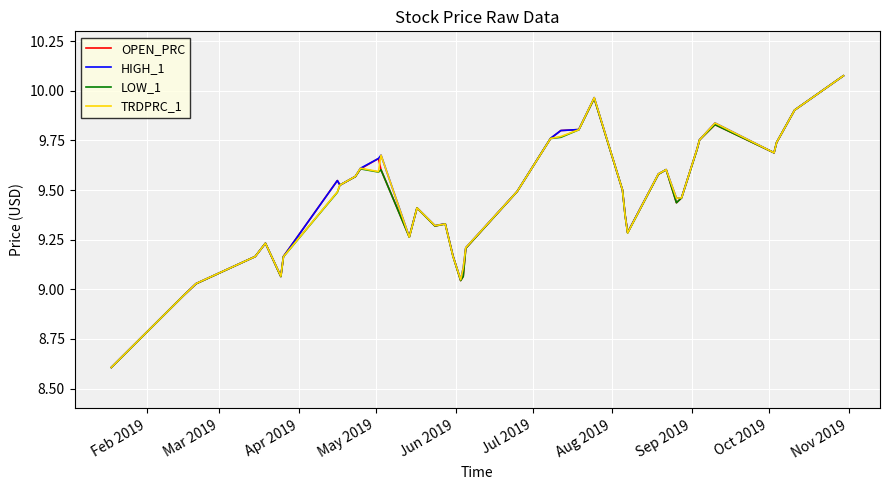

What is the minimum value for TRDPRC_1?

8.6